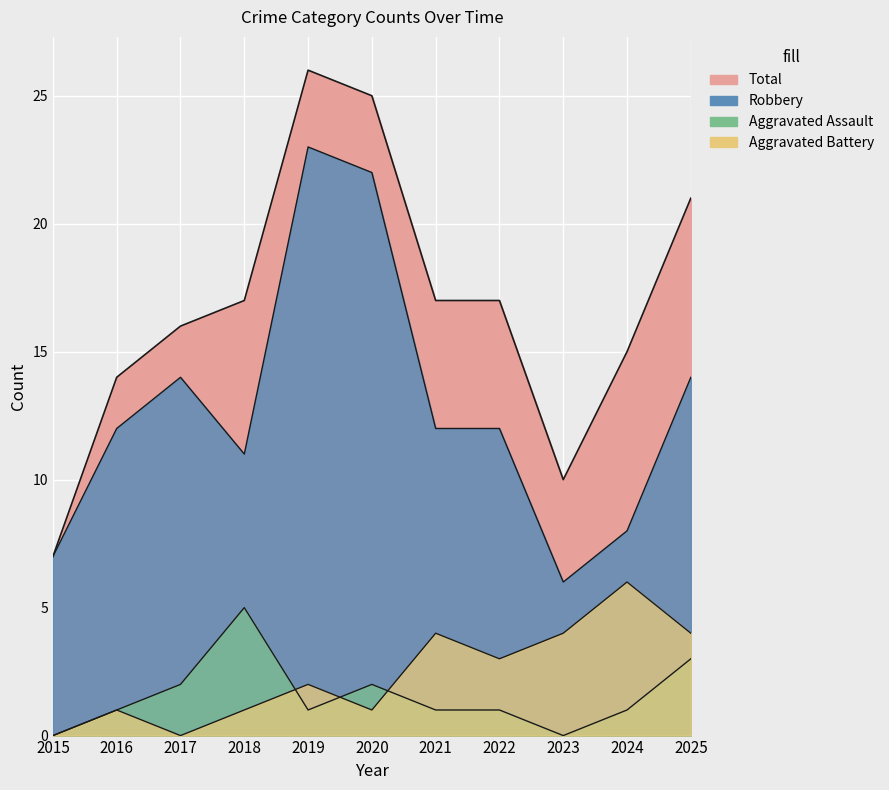

What is the value of the Aggravated Assault point at the 5th from the left?

1